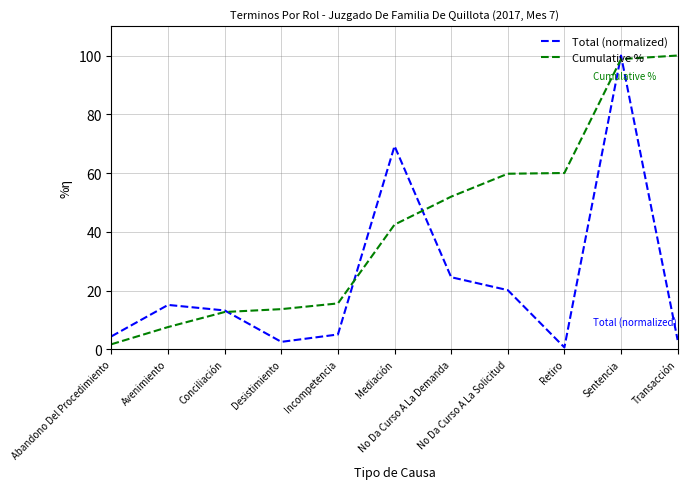

What is the highest value of the Cumulative % series?

100.0